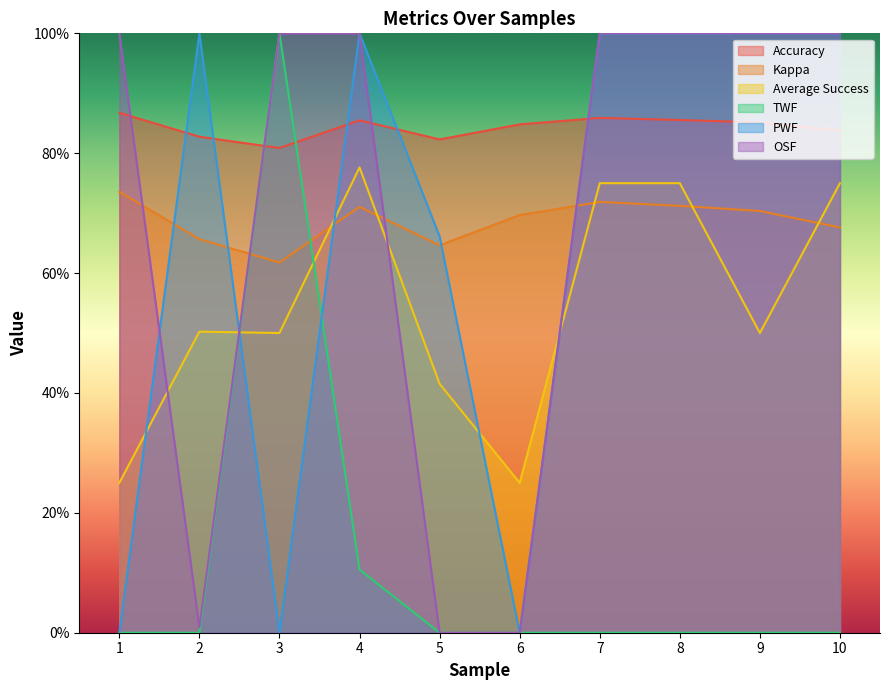

True or false: OSF has a value of 1.0 at 8.

True